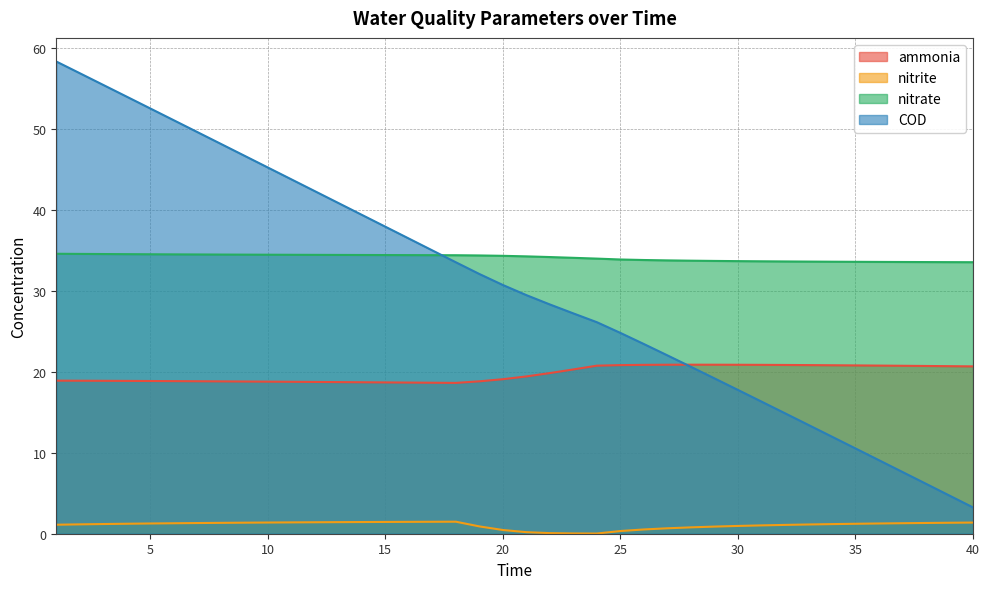

Read the COD value at 2.

56.9